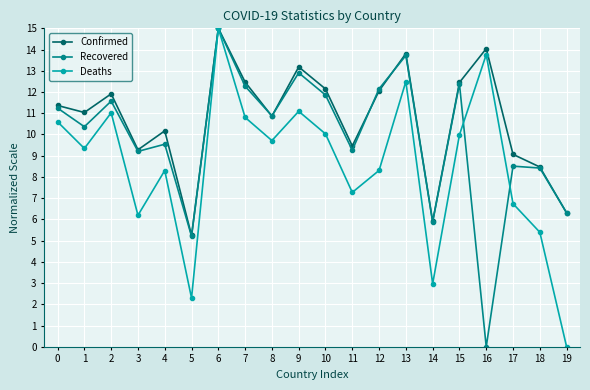

List the series in order of their overall mean, highest first.

Confirmed, Recovered, Deaths